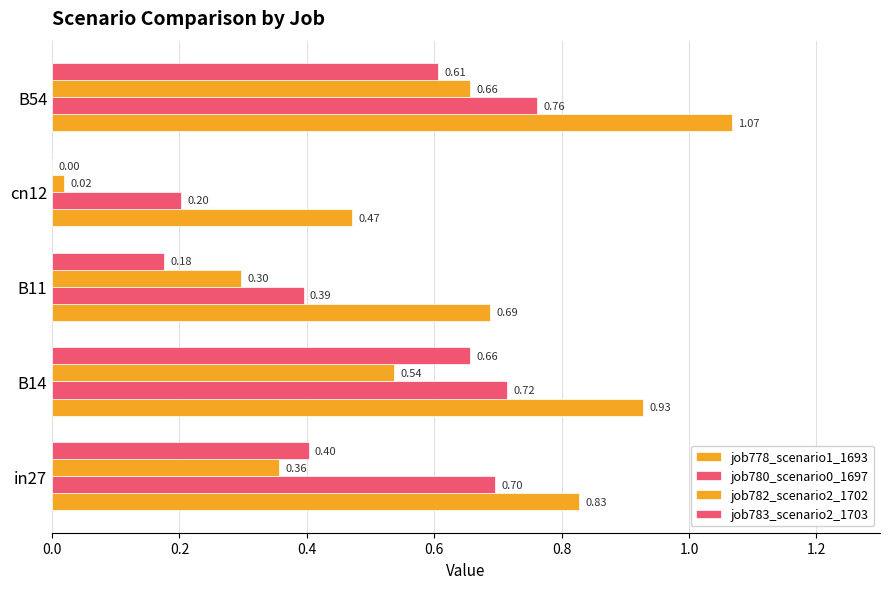

Rank the series by their maximum value, from highest to lowest.

job778_scenario1_1693, job780_scenario0_1697, job782_scenario2_1702, job783_scenario2_1703